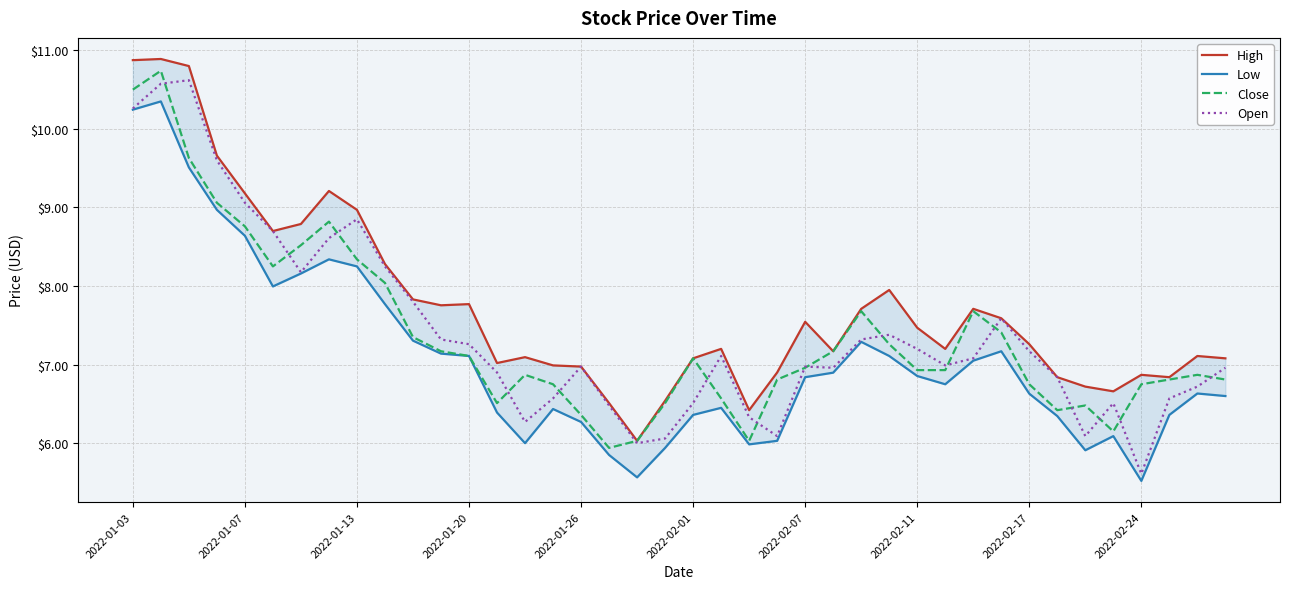

Reading left to right, list all the values displayed in this chart.

High: 10.9	10.9	10.8	9.7	9.2	8.7	8.8	9.2	9.0	8.3	7.8	7.8	7.8	7.0	7.1	7.0	7.0	6.5	6.0	6.5	7.1	7.2	6.4	6.9	7.5	7.2	7.7	8.0	7.5	7.2	7.7	7.6	7.3	6.8	6.7	6.7	6.9	6.8	7.1	7.1
Low: 10.2	10.3	9.5	9.0	8.6	8.0	8.2	8.3	8.2	7.8	7.3	7.1	7.1	6.4	6.0	6.4	6.3	5.8	5.6	5.9	6.4	6.5	6.0	6.0	6.8	6.9	7.3	7.1	6.9	6.8	7.0	7.2	6.6	6.3	5.9	6.1	5.5	6.4	6.6	6.6
Close: 10.5	10.7	9.6	9.1	8.8	8.2	8.5	8.8	8.3	8.0	7.3	7.2	7.1	6.5	6.9	6.8	6.4	5.9	6.0	6.5	7.1	6.6	6.0	6.8	7.0	7.2	7.7	7.3	6.9	6.9	7.7	7.4	6.8	6.4	6.5	6.2	6.8	6.8	6.9	6.8
Open: 10.3	10.6	10.6	9.6	9.1	8.7	8.2	8.6	8.8	8.2	7.8	7.3	7.3	6.9	6.3	6.6	7.0	6.5	6.0	6.1	6.5	7.1	6.3	6.1	7.0	7.0	7.3	7.4	7.2	7.0	7.1	7.6	7.2	6.8	6.1	6.5	5.6	6.6	6.7	7.0